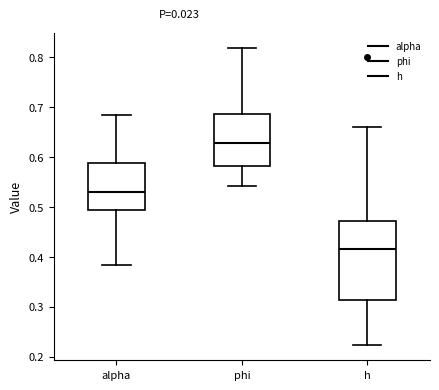

Which box has the lowest median line?

h